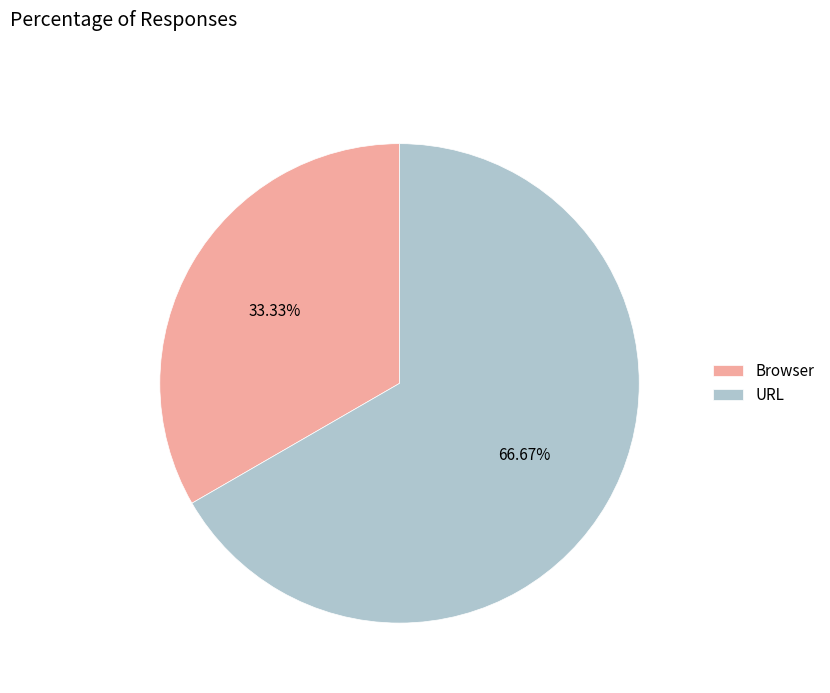

True or false: URL accounts for 75% of the total.

False